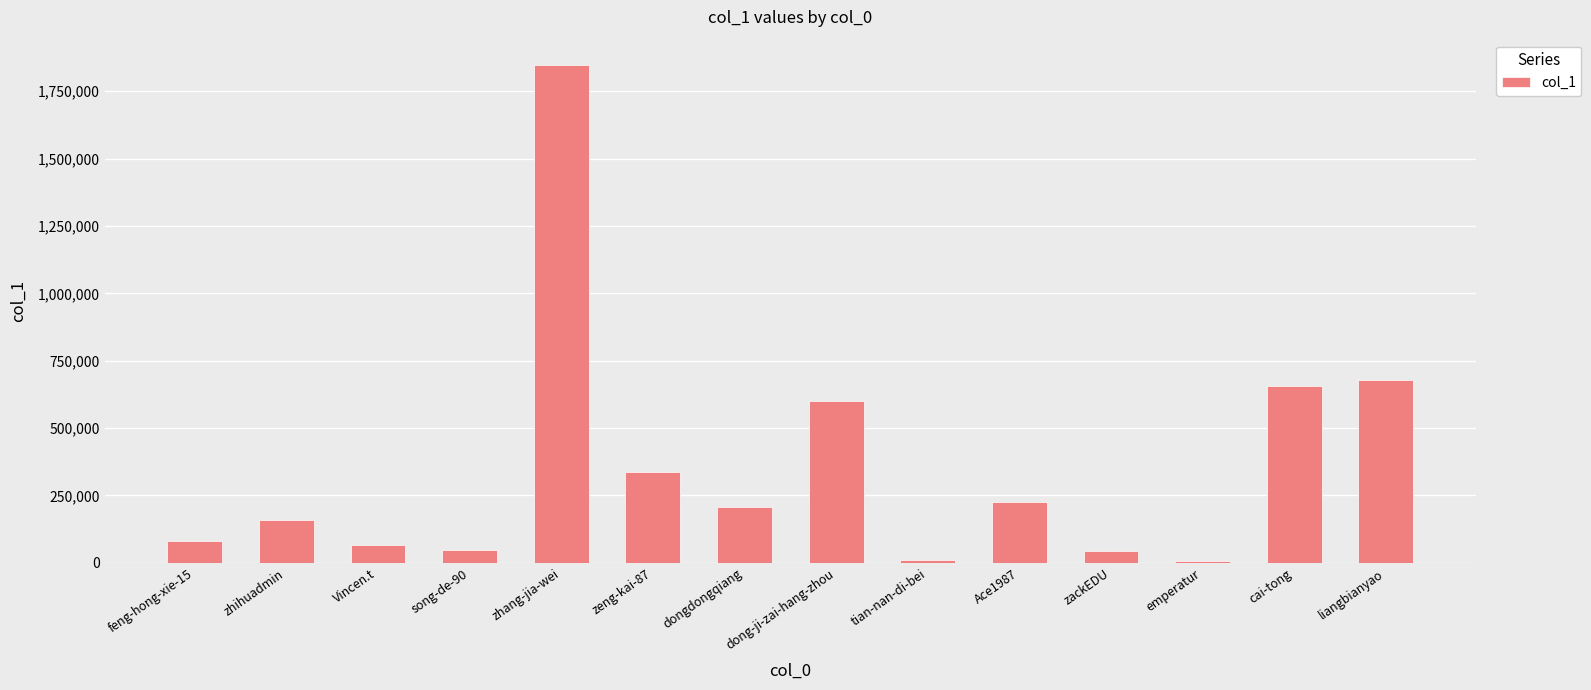

What is the sum of the values at dong-ji-zai-hang-zhou and zhihuadmin?

760991